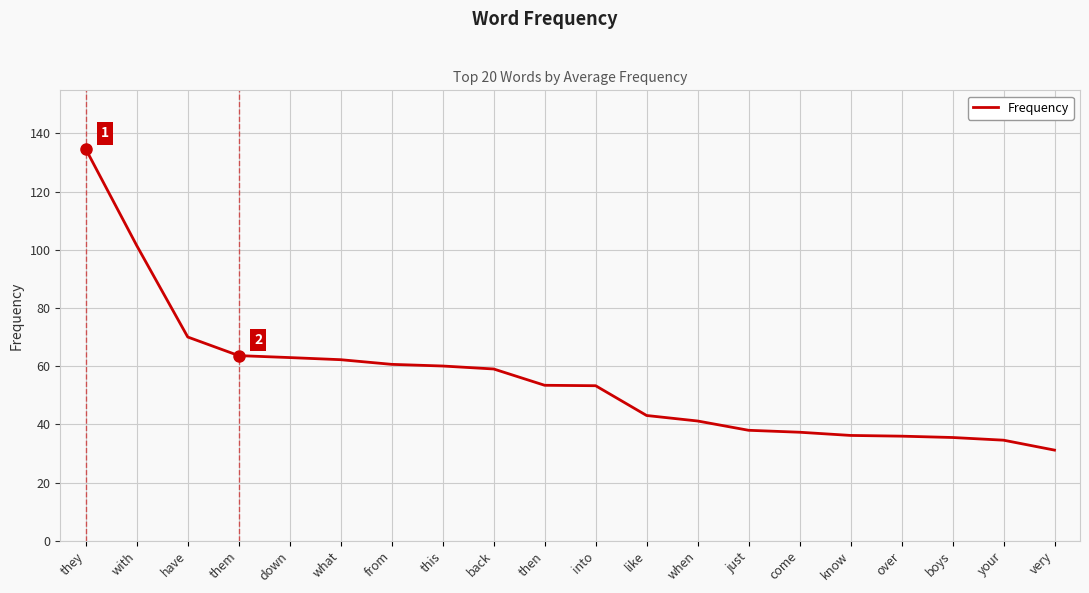

Read the value at over.

36.0